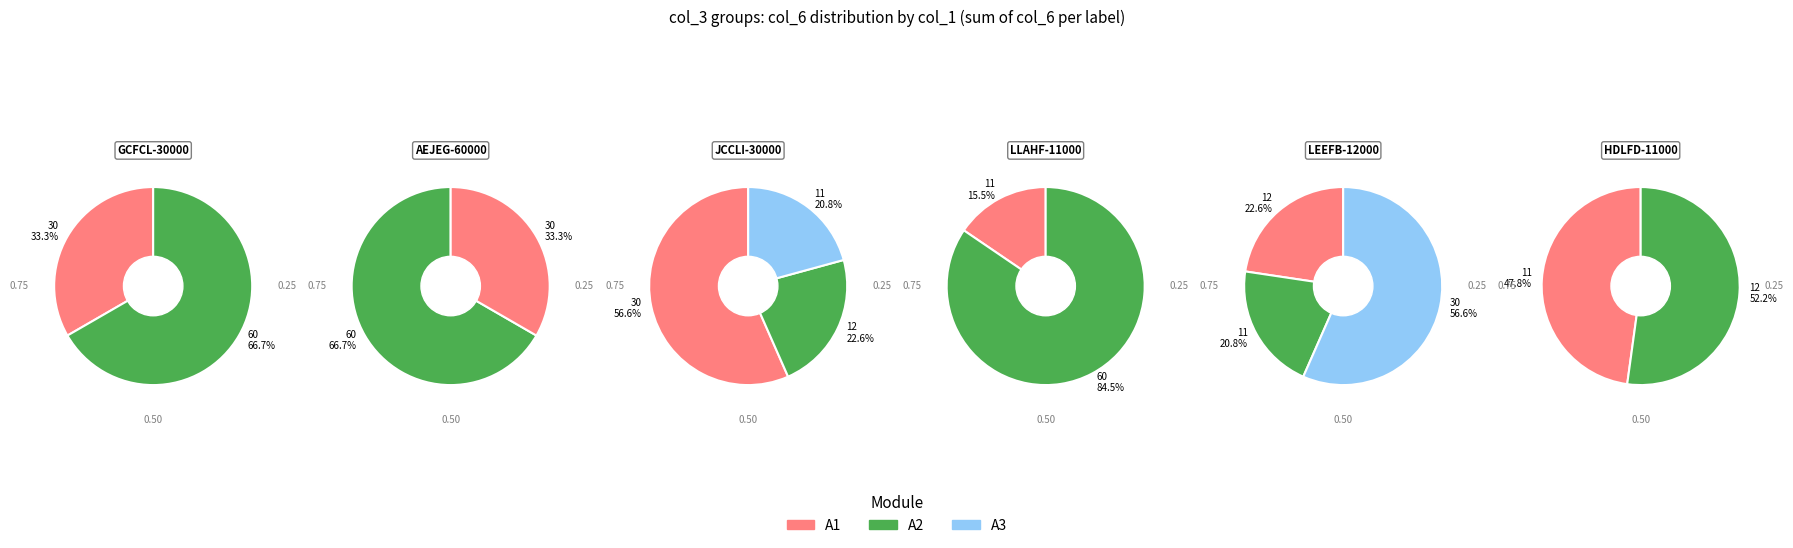

Is it true that LIDBC is 12% of the pie?

False